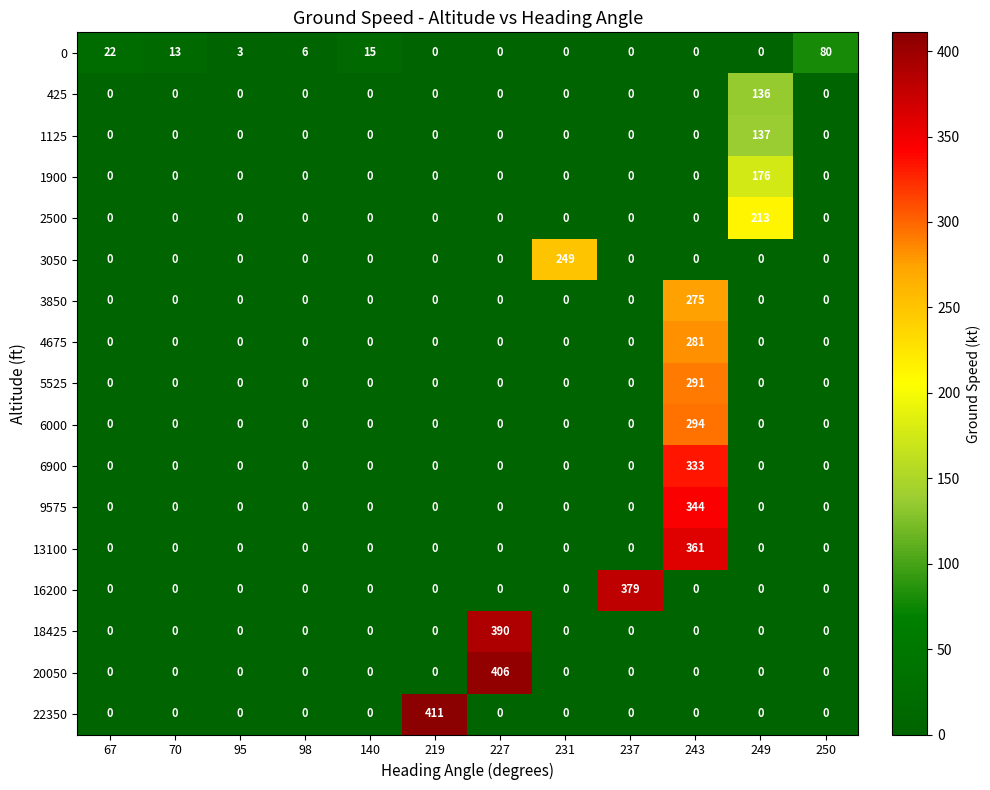

At which category is the sum across all series the highest?

243